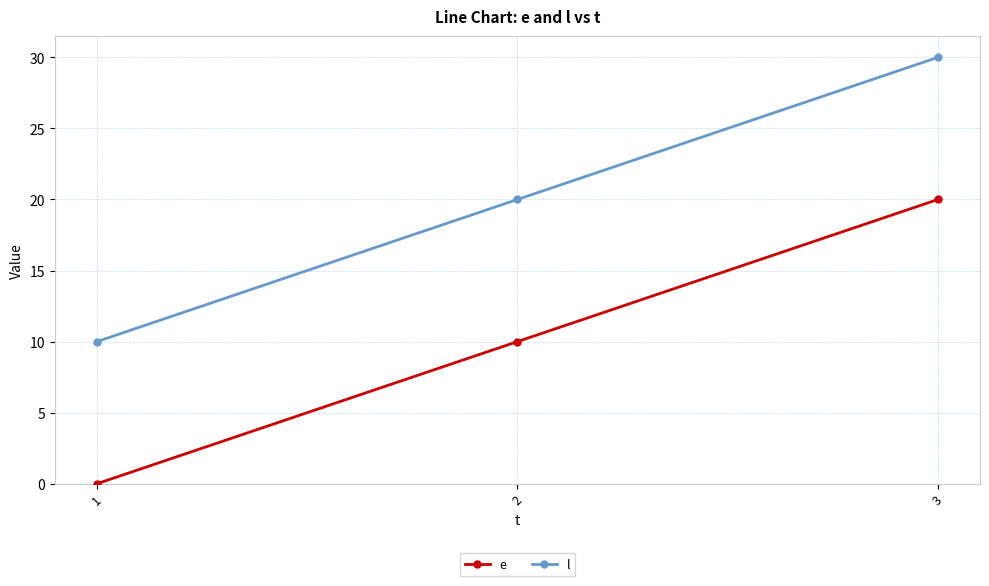

At which category does the chart reach its minimum across all series?

1